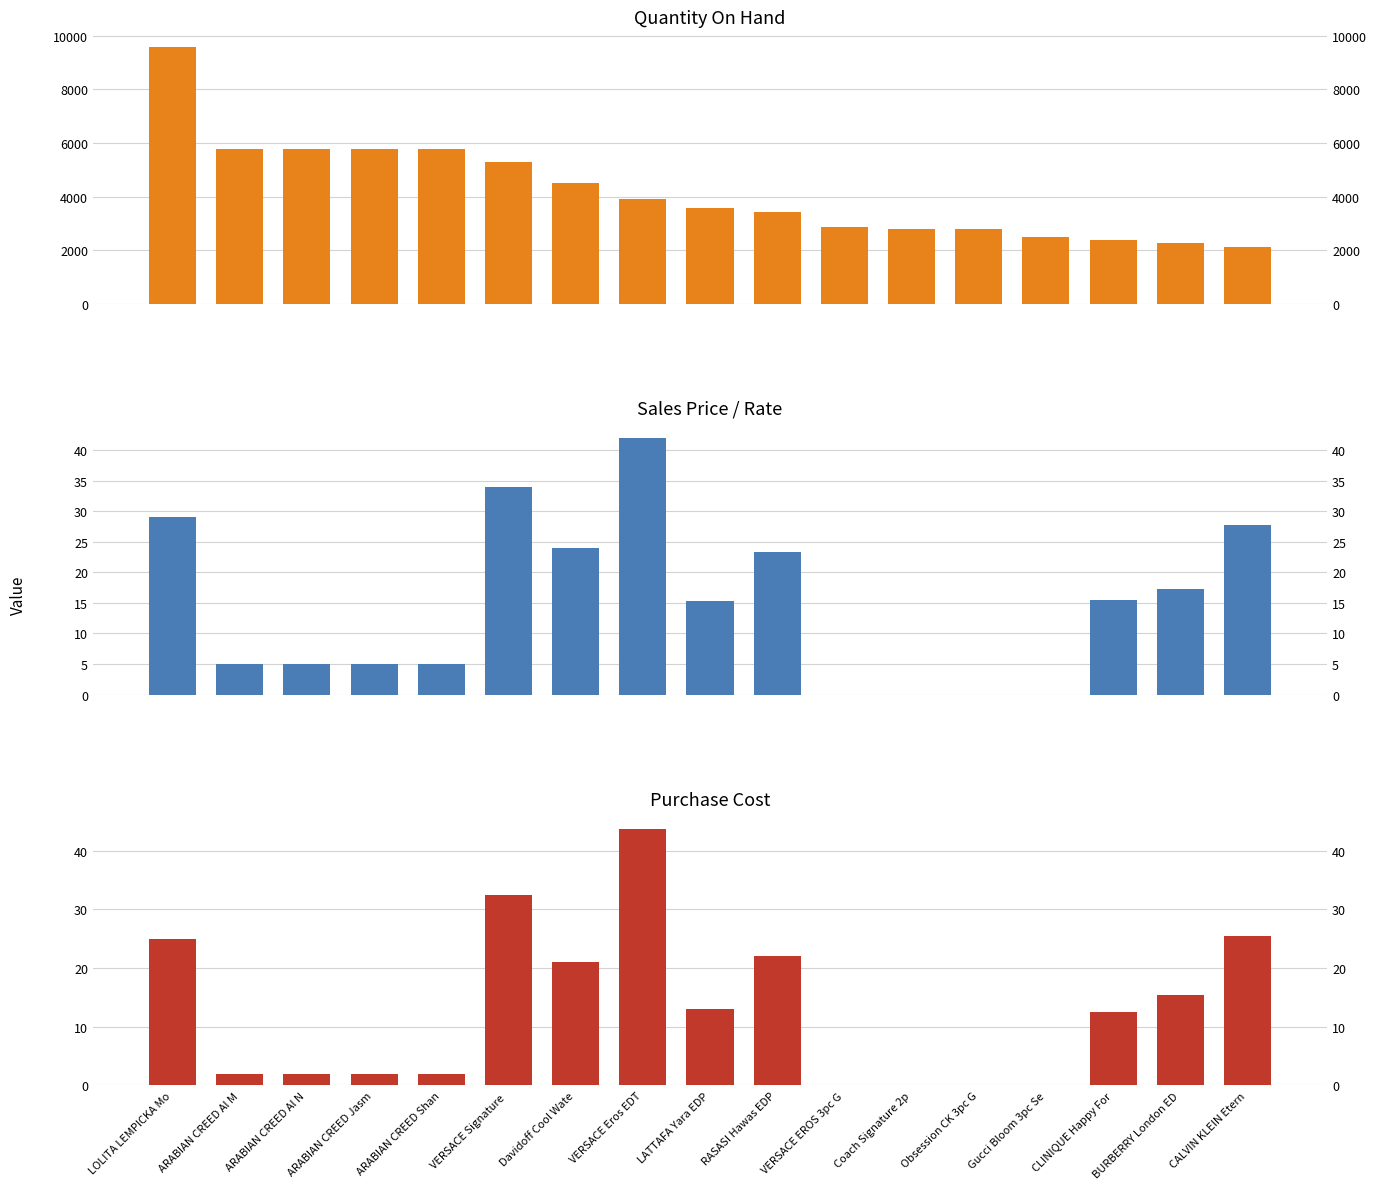

The Quantity On Hand series shows 2500.0 at Gucci Bloom 3pc Se. True or false?

True